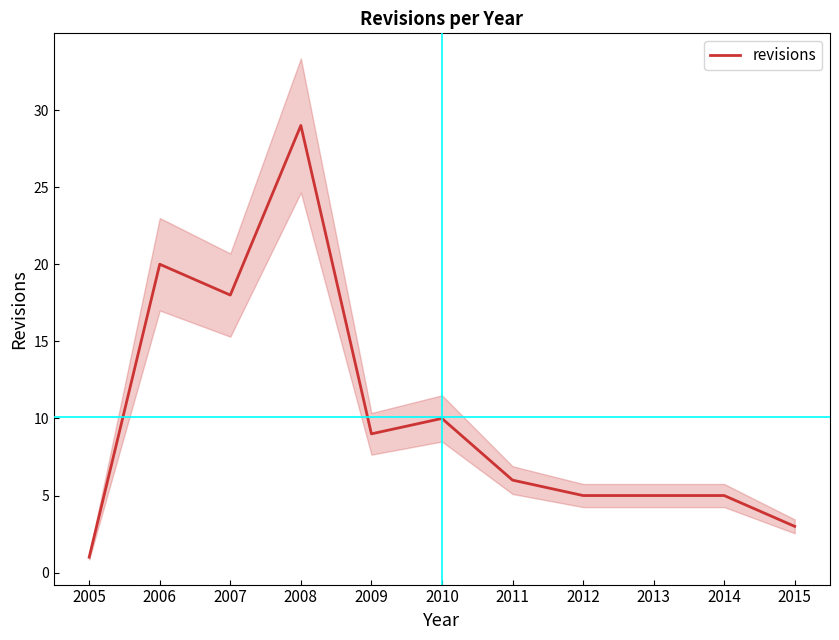

List the labels in order of value, largest first.

2008, 2006, 2007, 2010, 2009, 2011, 2012, 2013, 2014, 2015, 2005